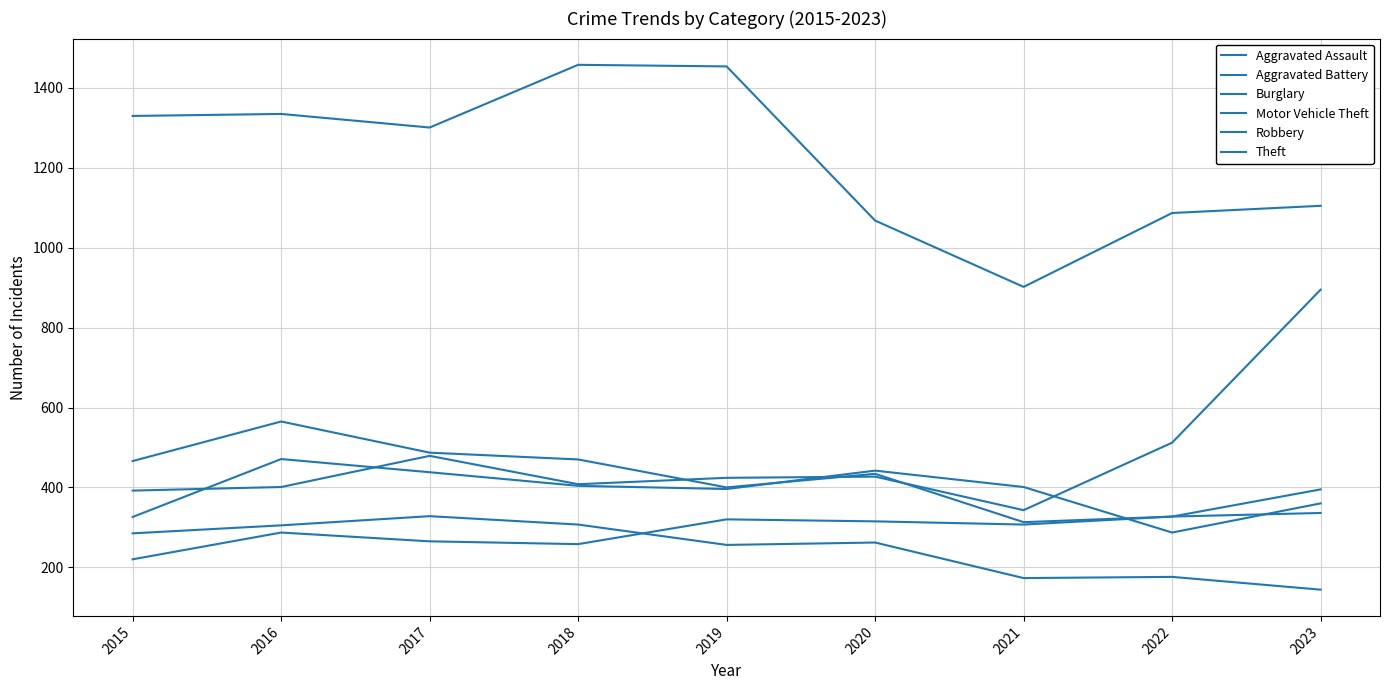

At which label is Motor Vehicle Theft closest to 619?

2022